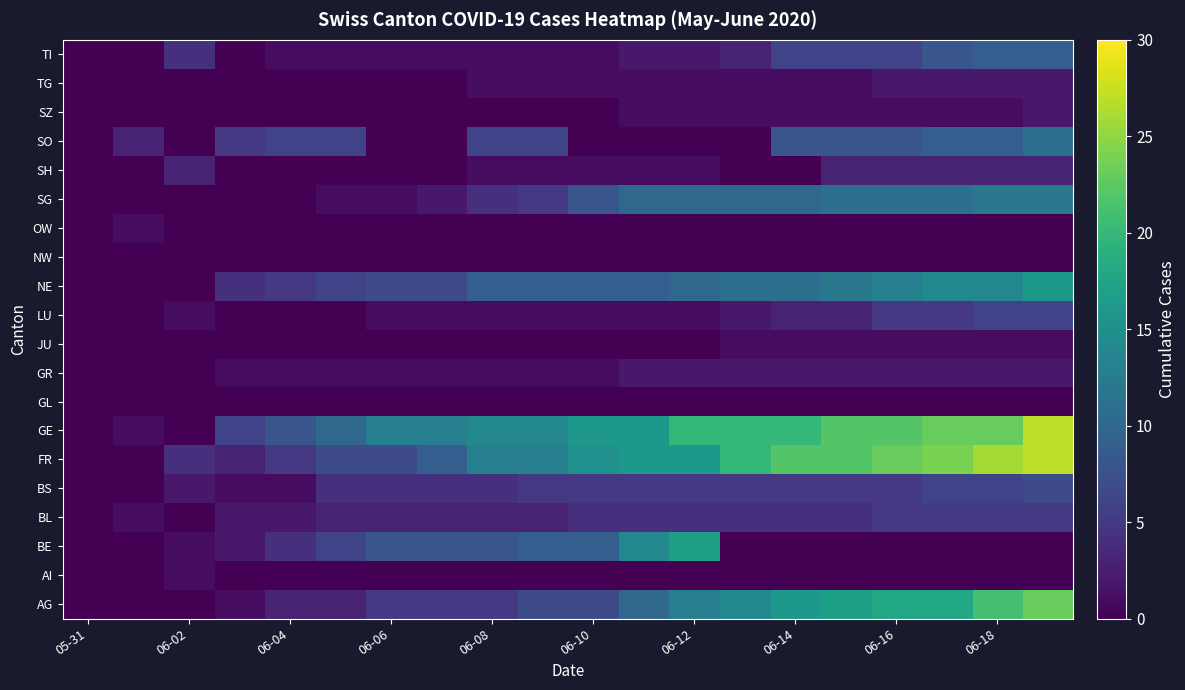

What is the greatest value displayed?

27